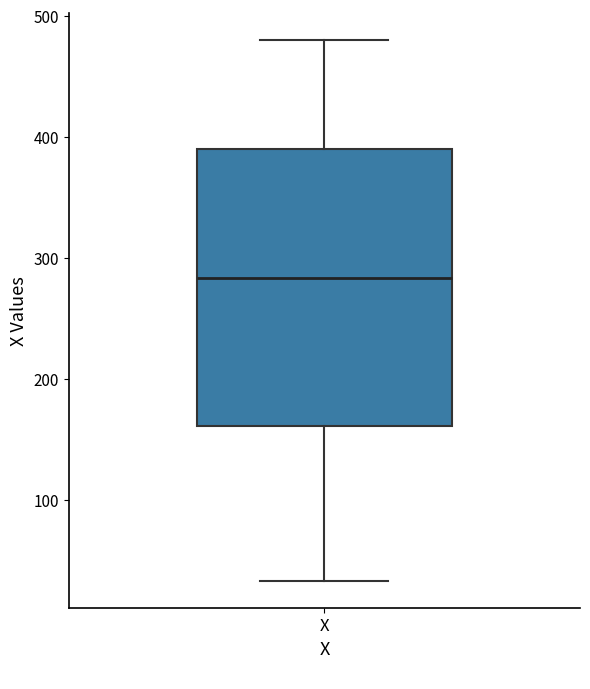

Where does the upper whisker of the box for X end on the y-axis? The values are not printed on the chart, so give them approximately, as read against the axis.

480